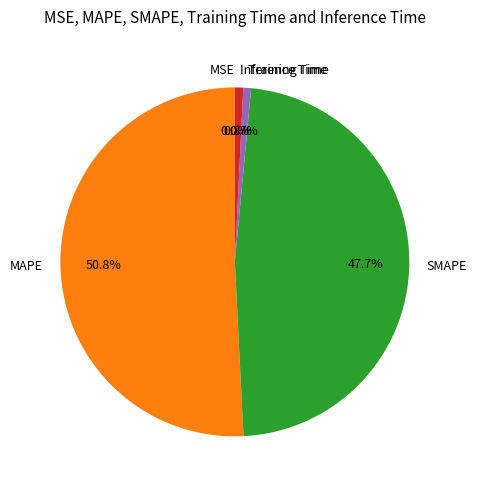

Does MAPE represent more than half of the total?

Yes